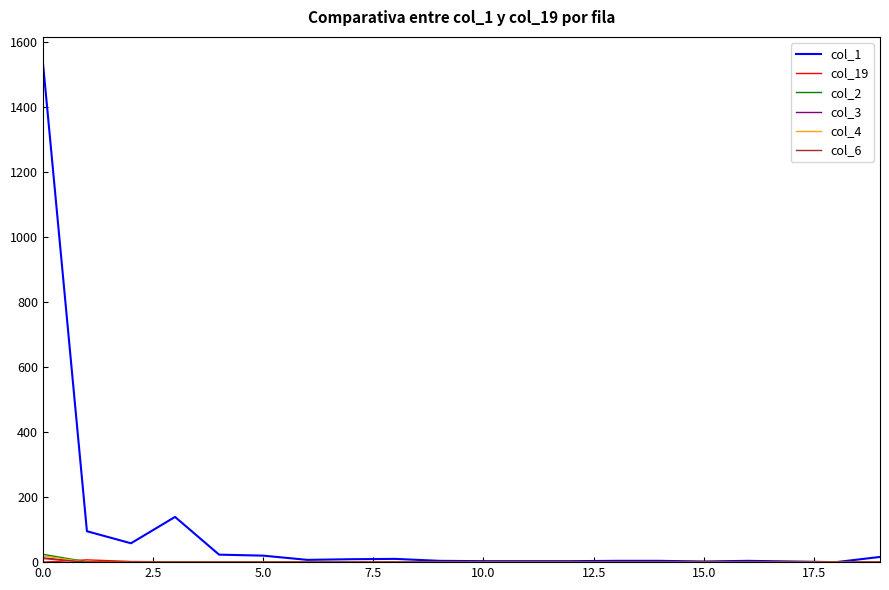

Which series has the largest range (max minus min)?

col_1